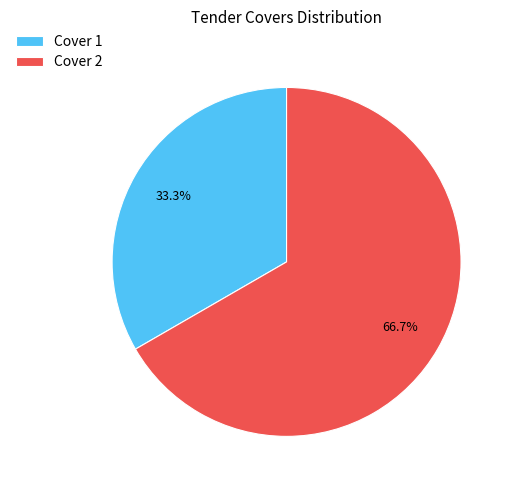

Approximately how many times larger is the value at Cover 2 compared to Cover 1?

2.0